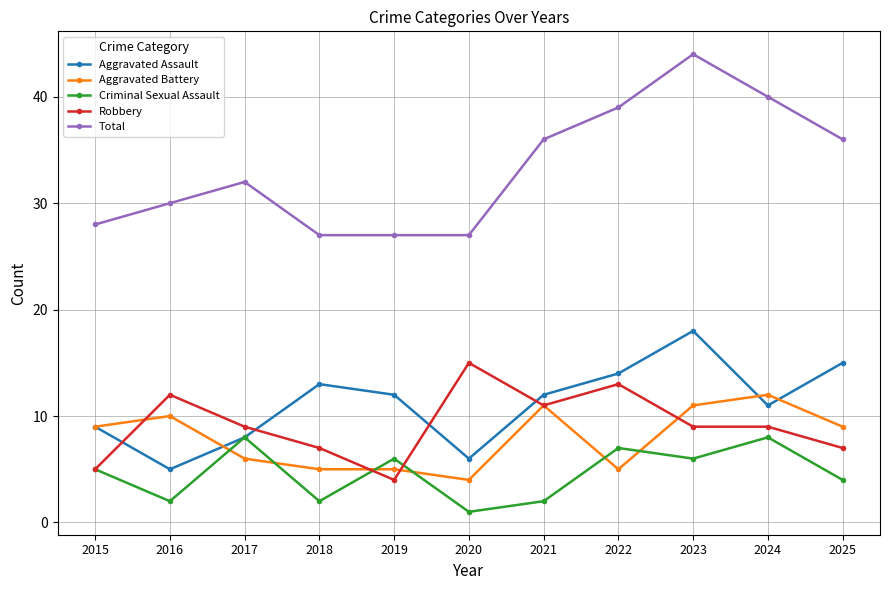

What is the difference between the maximum and second lowest values in the Aggravated Assault series?

12